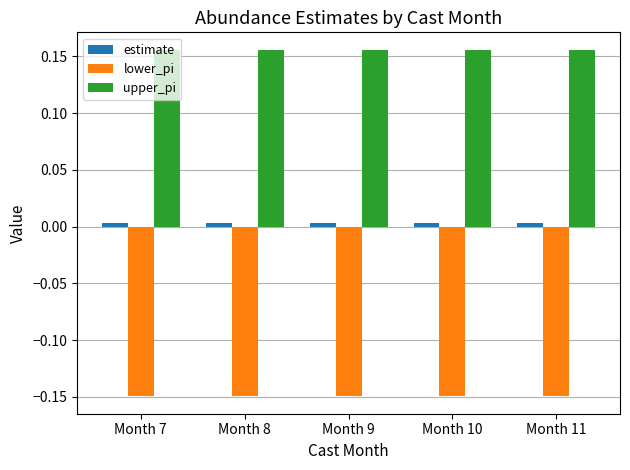

Is it true that lower_pi equals -0.2 at Month 9?

False